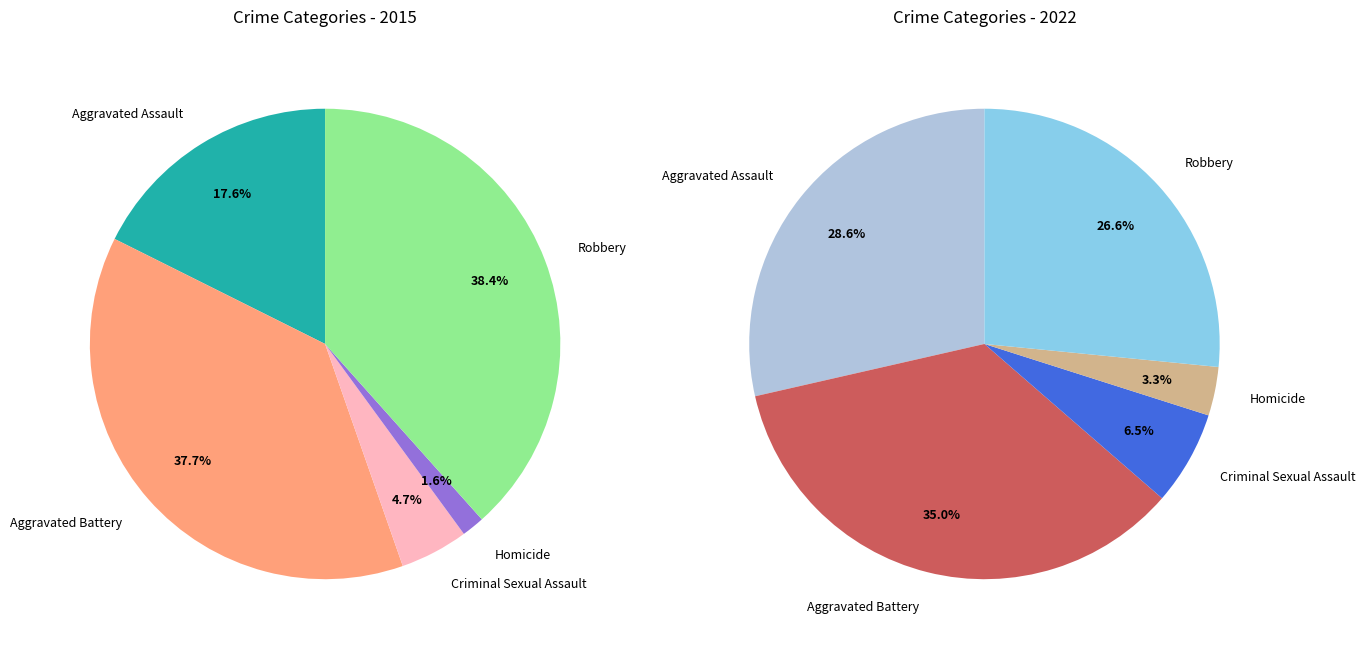

Count the number of slices in the pie.

5